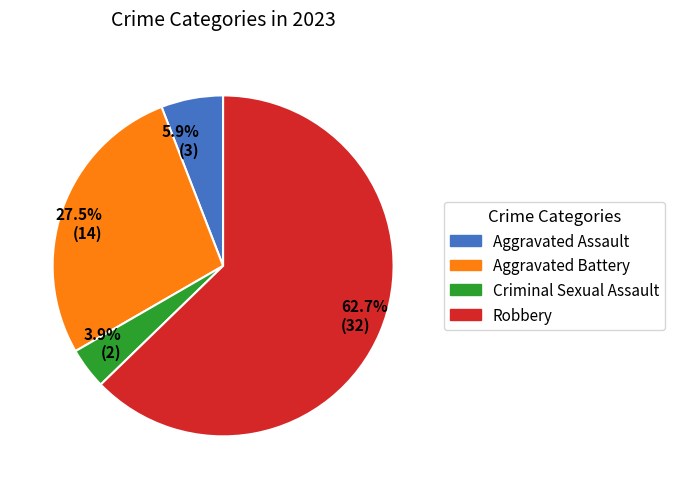

Which category has the biggest portion of the pie?

62.7% (32)